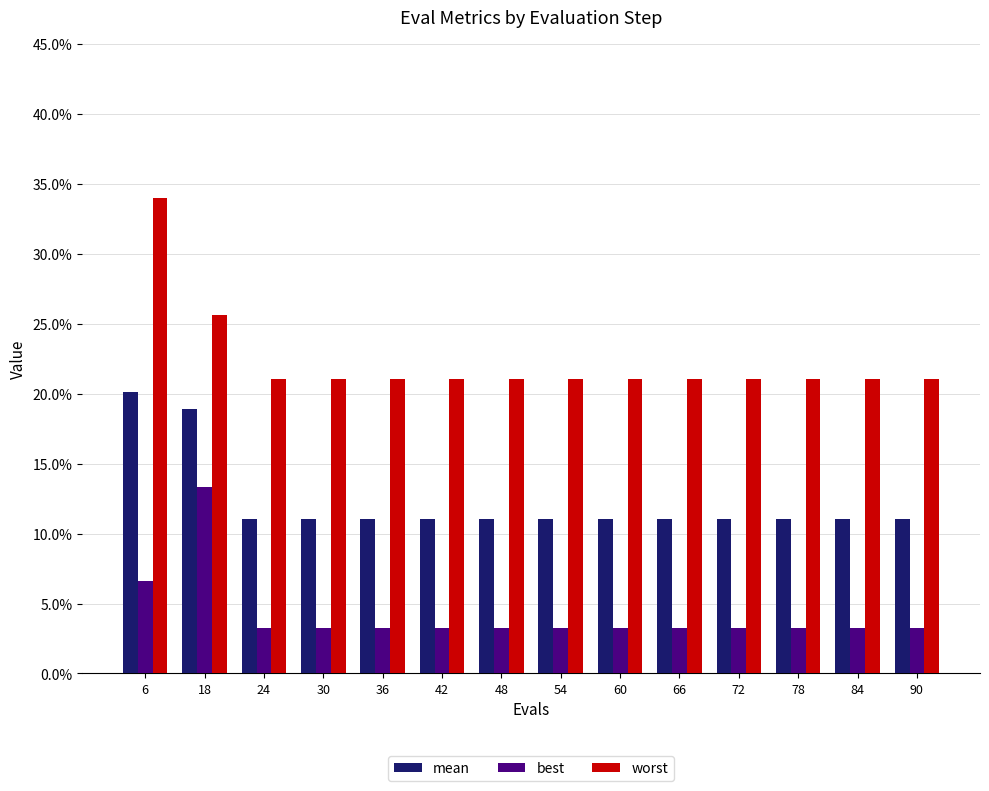

At 60, list the series in order from largest to smallest.

worst, mean, best